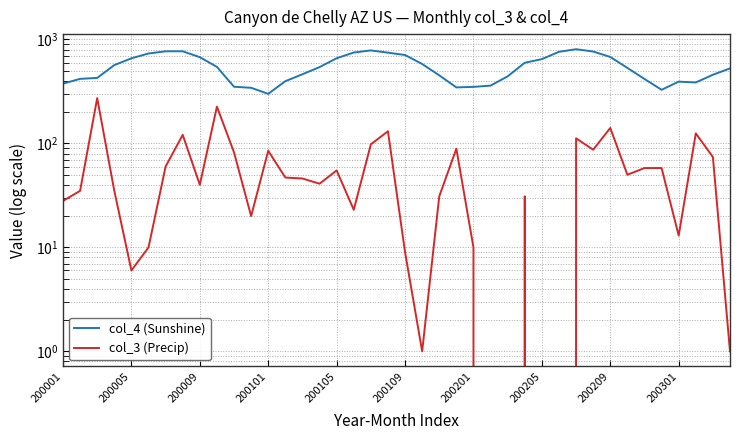

At 200205, list the series in order from largest to smallest.

col_4 (Sunshine), col_3 (Precip)